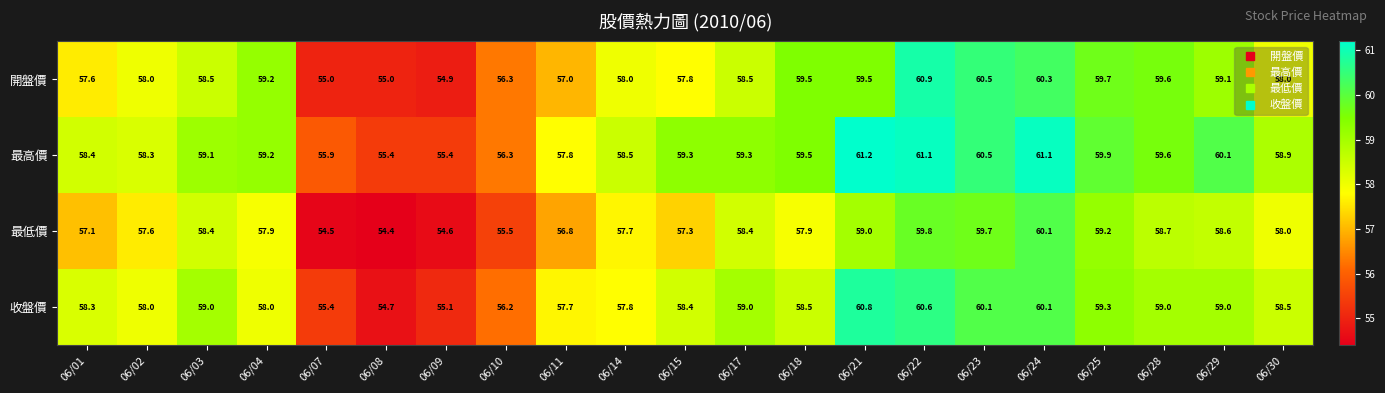

At which category does the chart reach its peak across all series?

06/21